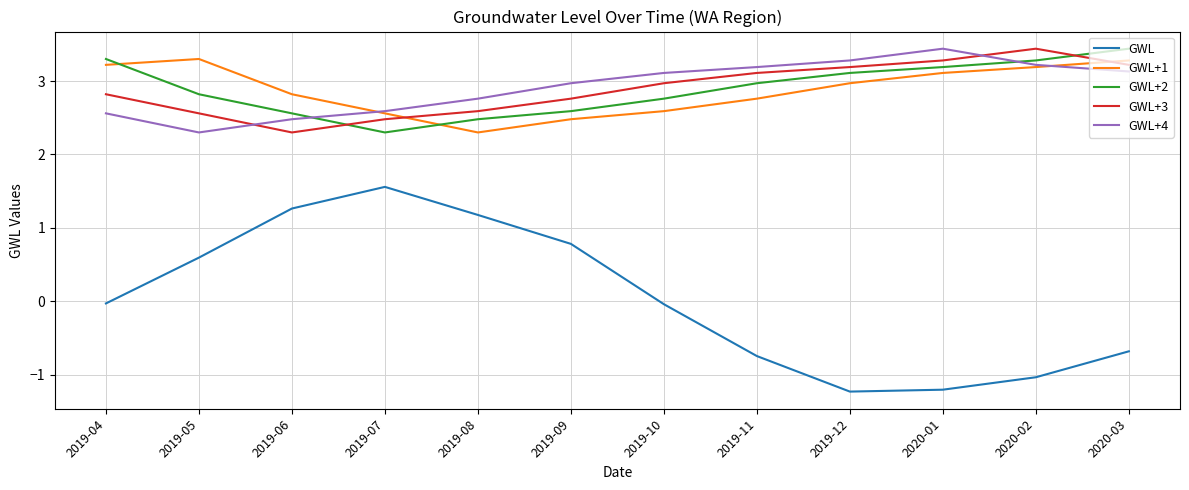

Which category has the highest value in the GWL series?

2019-07